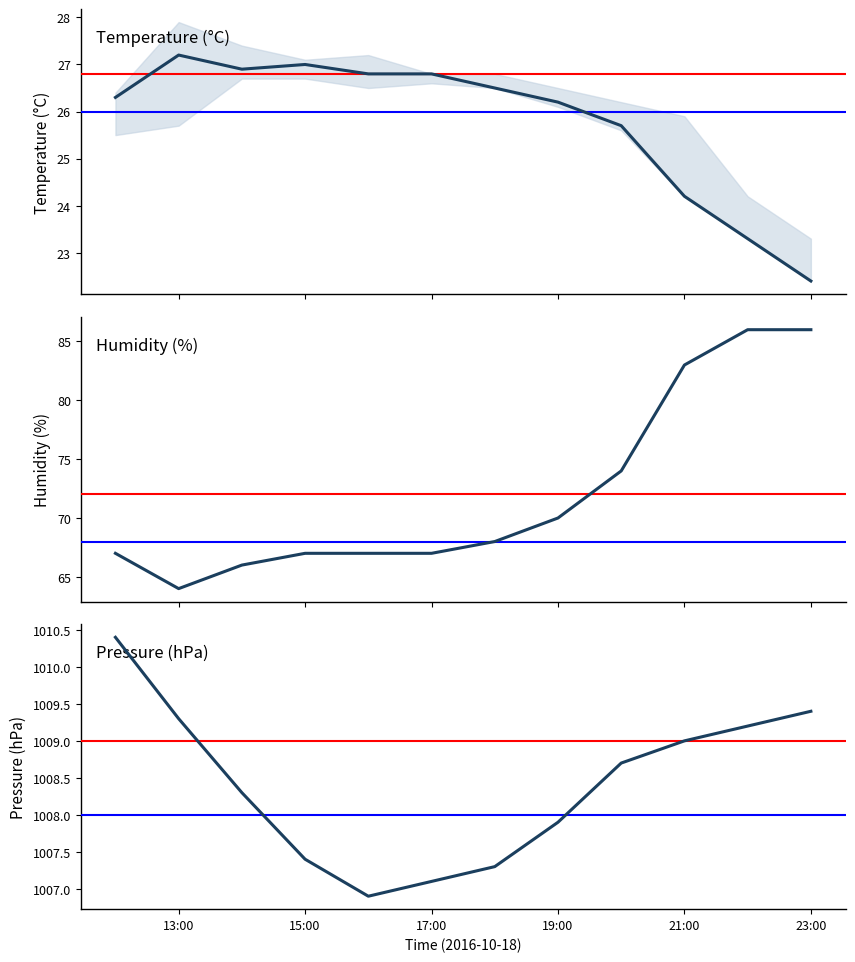

What position from the left is 21:00?

10